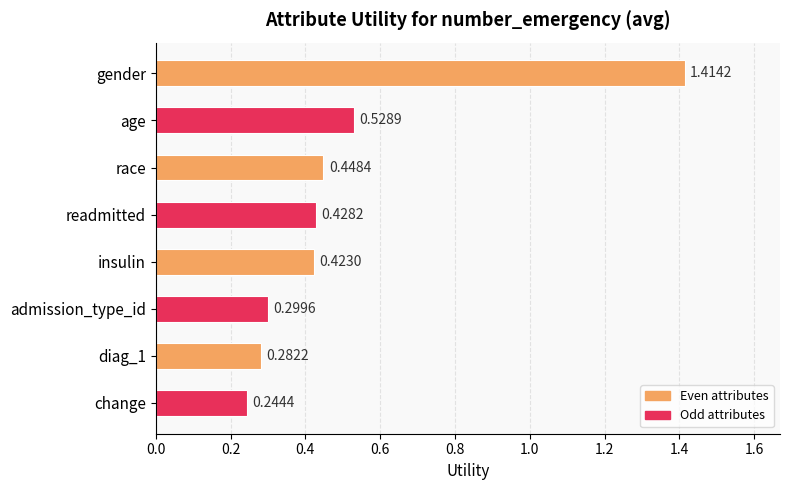

At which category does the chart reach its peak across all series?

gender